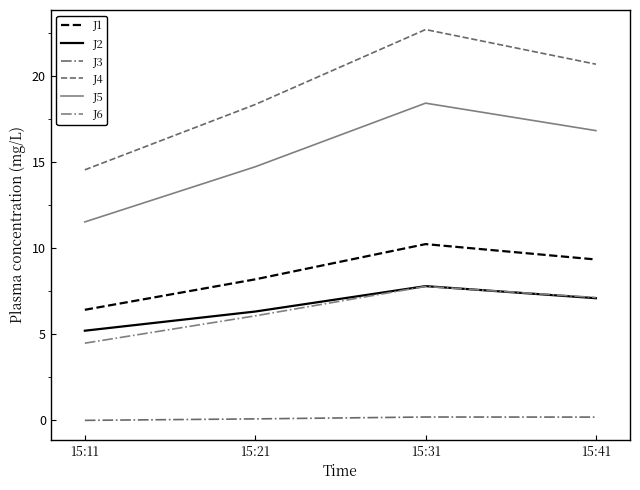

Reading left to right, list all the values displayed in this chart.

J1: 15:11=6.4	15:21=8.2	15:31=10.2	15:41=9.3
J2: 15:11=5.2	15:21=6.3	15:31=7.8	15:41=7.1
J3: 15:11=0.0	15:21=0.1	15:31=0.2	15:41=0.2
J4: 15:11=14.6	15:21=18.4	15:31=22.7	15:41=20.7
J5: 15:11=11.5	15:21=14.7	15:31=18.4	15:41=16.8
J6: 15:11=4.5	15:21=6.1	15:31=7.8	15:41=7.1